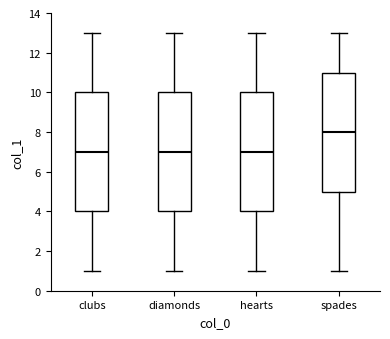

Reading left to right, read every box against the y-axis: the position of its median line, the range the box covers, and the ends of its whiskers. The values are not printed on the chart, so give them approximately, as read against the axis.

clubs: median 7, box 4 to 10, whiskers 1 to 13
diamonds: median 7, box 4 to 10, whiskers 1 to 13
hearts: median 7, box 4 to 10, whiskers 1 to 13
spades: median 8, box 5 to 11, whiskers 1 to 13